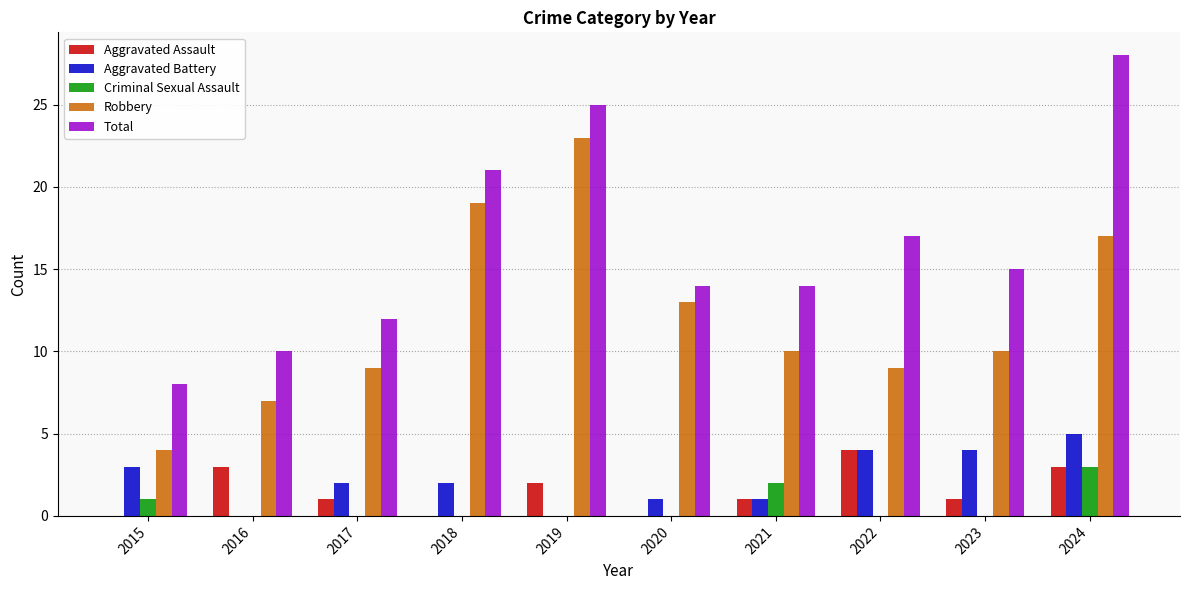

Which series has the largest total across all categories?

Total